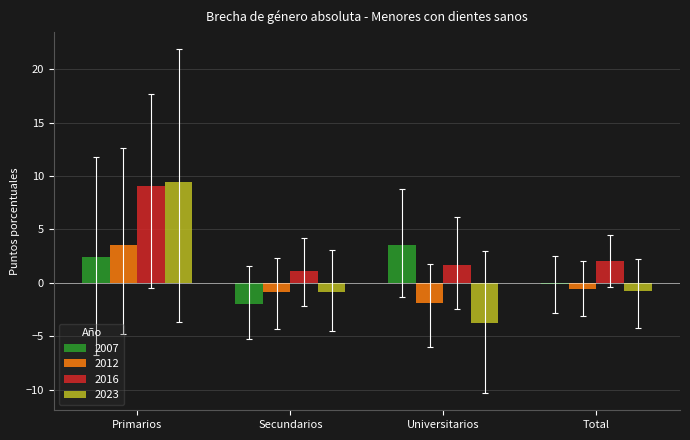

Read the 2007 value at Secundarios.

-2.0